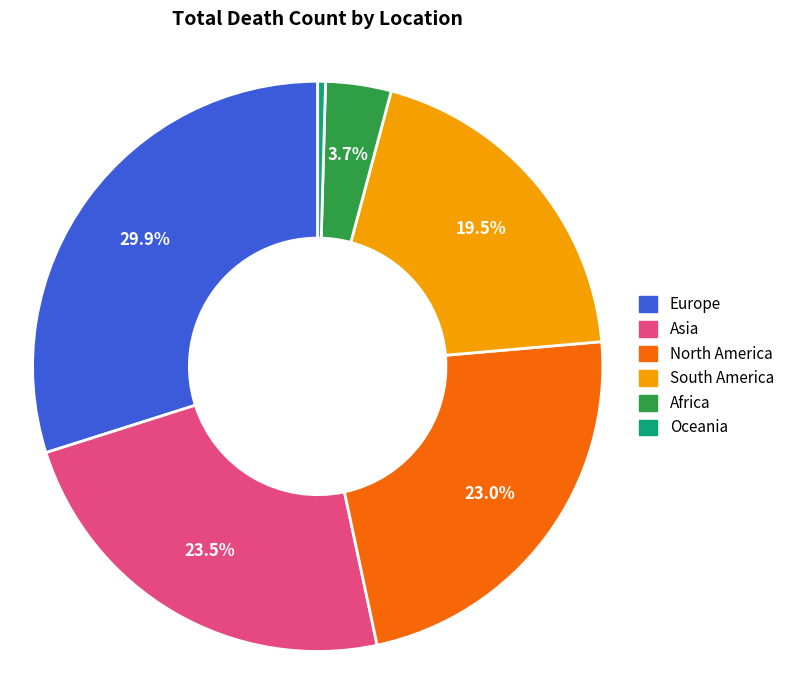

Which has a higher value, Oceania or South America?

South America